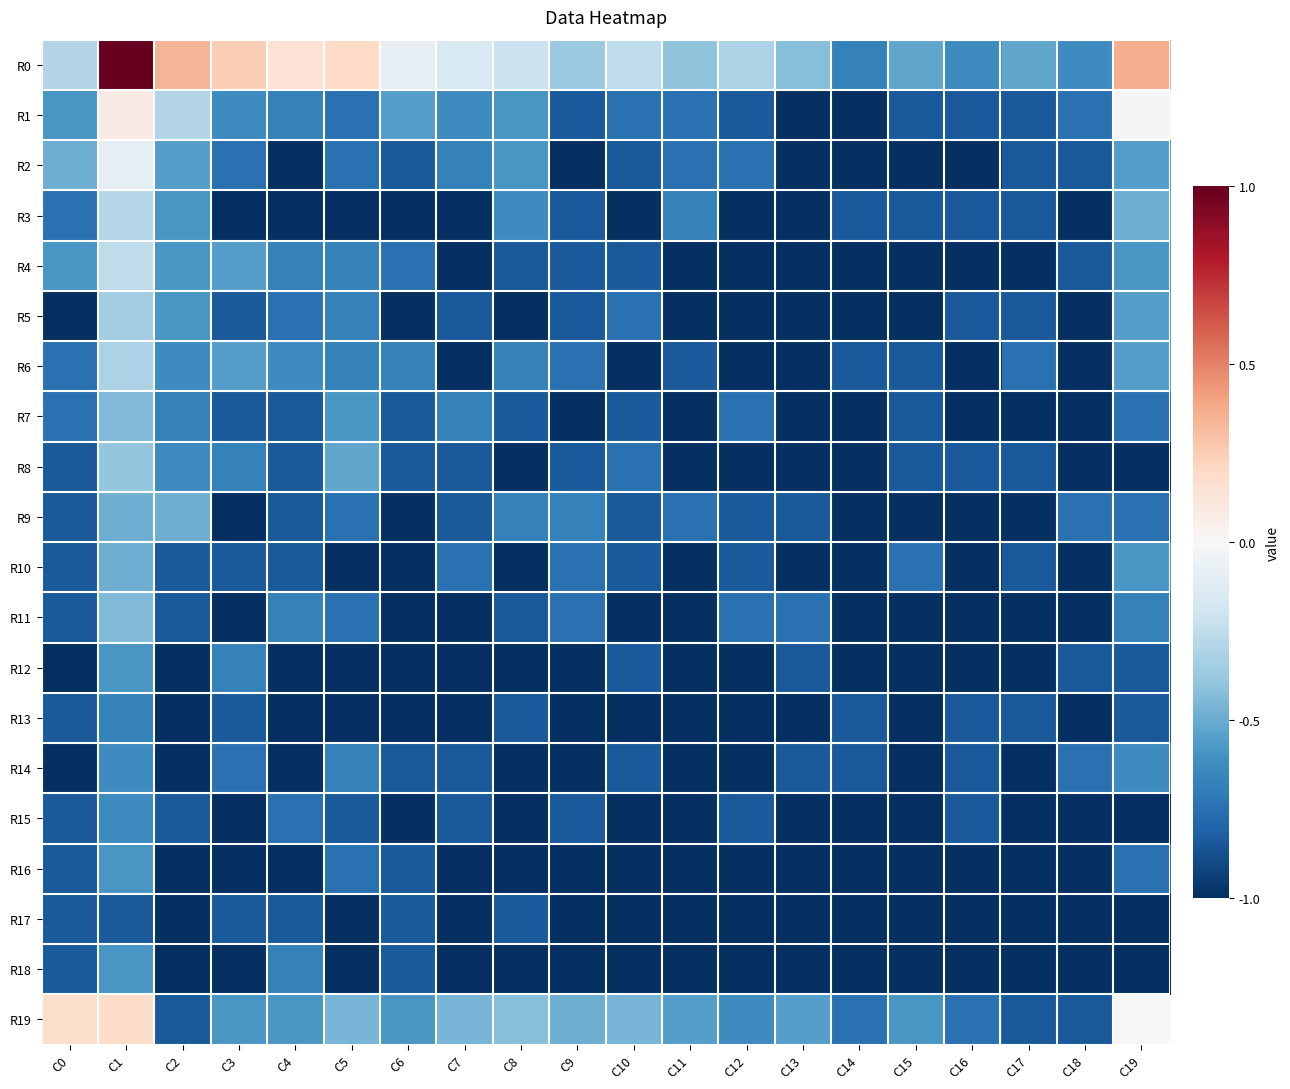

At which category is the sum across all series the highest?

C1